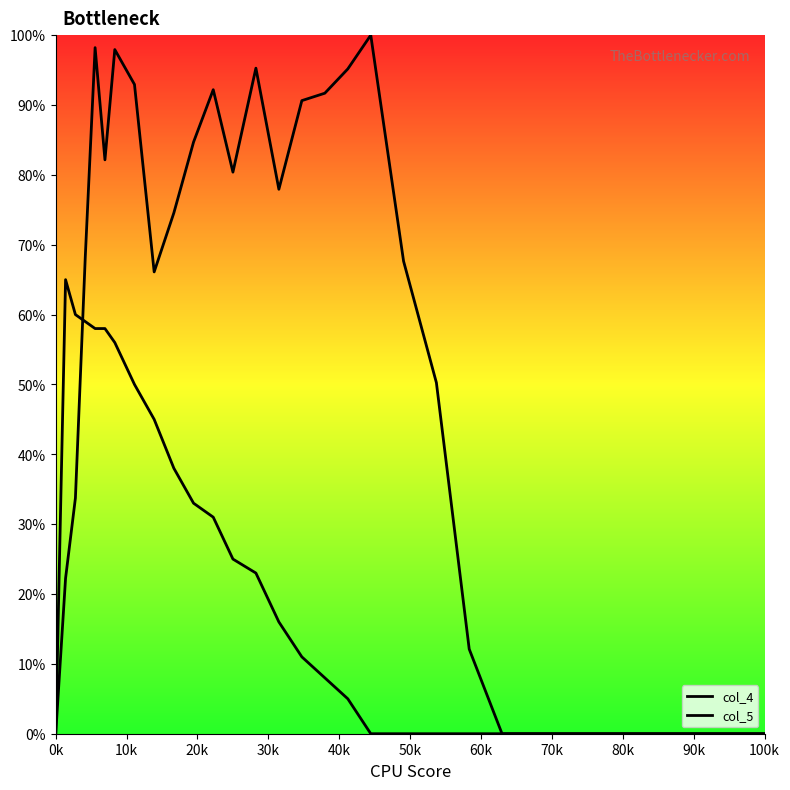

How many intersections are there between col_4 and col_5?

1